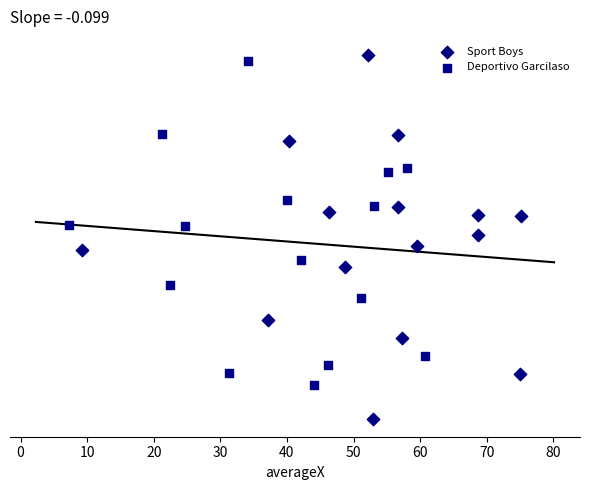

What are all the series names shown in the legend?

Sport Boys, Deportivo Garcilaso